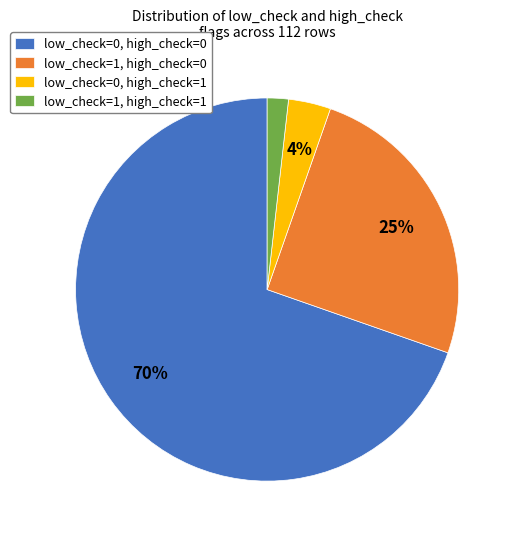

How many segments does this pie chart have?

4